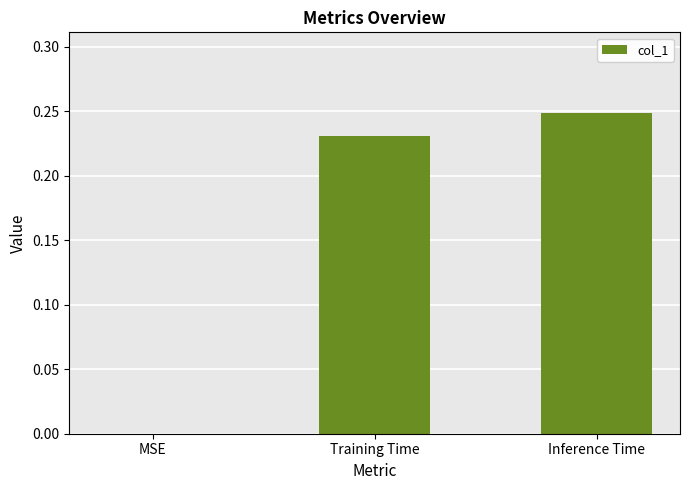

What is the sum of all values?

0.5